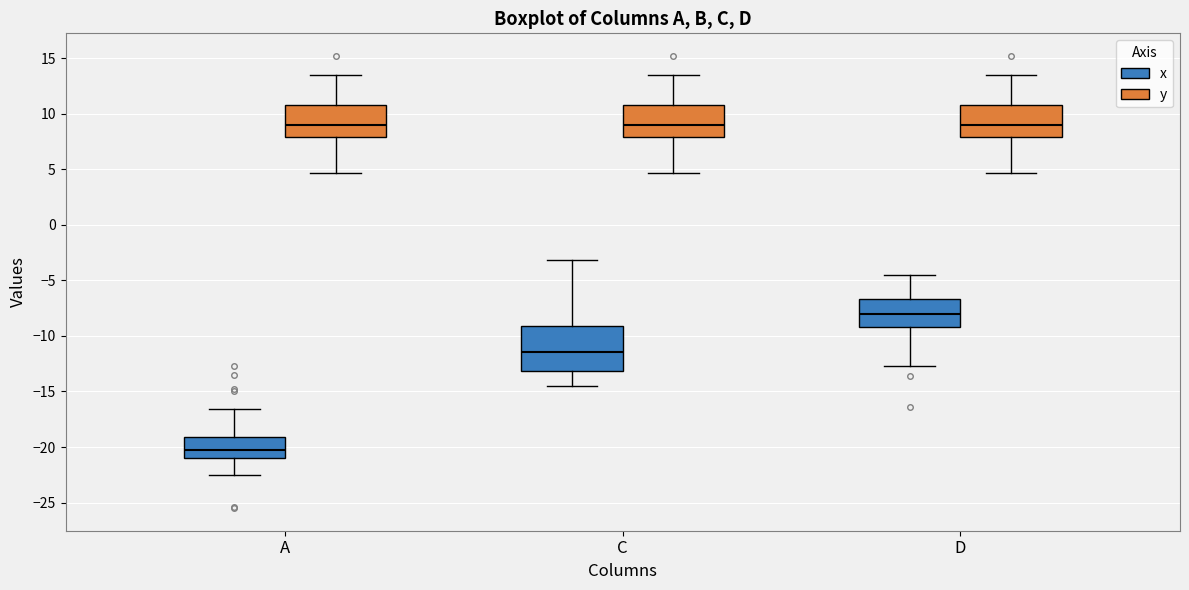

Reading left to right, read every box against the y-axis: the position of its median line, the range the box covers, and the ends of its whiskers. The values are not printed on the chart, so give them approximately, as read against the axis.

A (x): median -20.0, box -21.0 to -19.0, whiskers -22.5 to -16.5
A (y): median 9.0, box 8.0 to 11.0, whiskers 4.5 to 13.5
C (x): median -11.5, box -13.0 to -9.0, whiskers -14.5 to -3.0
C (y): median 9.0, box 8.0 to 11.0, whiskers 4.5 to 13.5
D (x): median -8.0, box -9.0 to -6.5, whiskers -12.5 to -4.5
D (y): median 9.0, box 8.0 to 11.0, whiskers 4.5 to 13.5